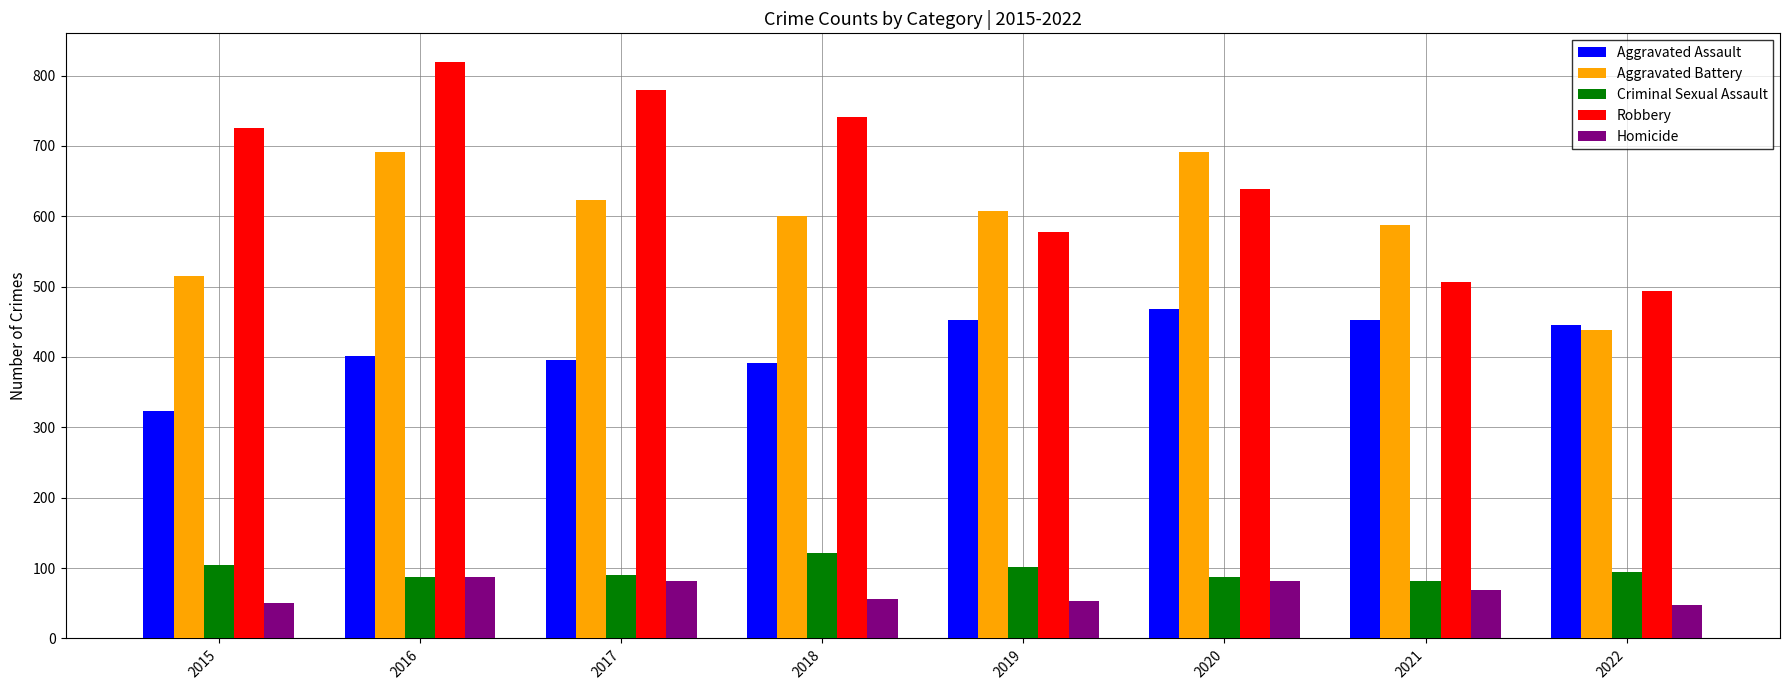

The value of Aggravated Battery at 2022 is 766. True or false?

False